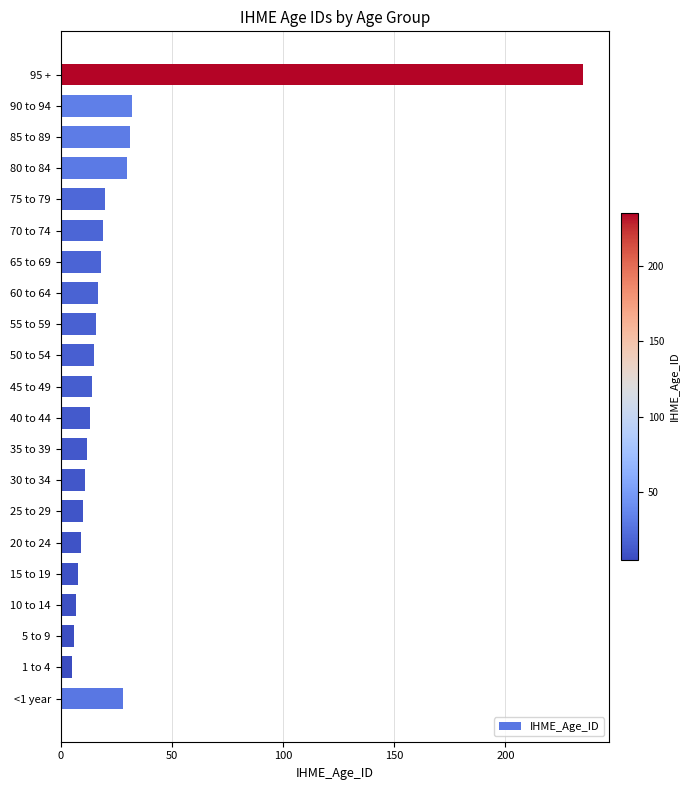

Reading top to bottom, list all the values displayed in this chart.

95 +=235	90 to 94=32	85 to 89=31	80 to 84=30	75 to 79=20	70 to 74=19	65 to 69=18	60 to 64=17	55 to 59=16	50 to 54=15	45 to 49=14	40 to 44=13	35 to 39=12	30 to 34=11	25 to 29=10	20 to 24=9	15 to 19=8	10 to 14=7	5 to 9=6	1 to 4=5	<1 year=28